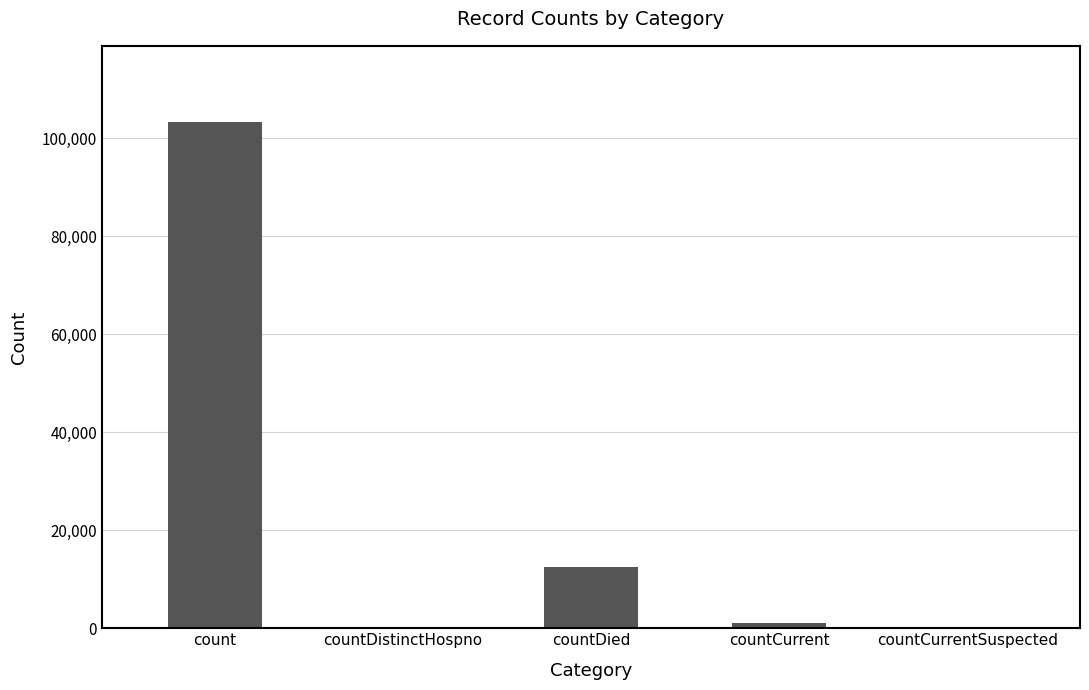

What is the sum of all values?

116852